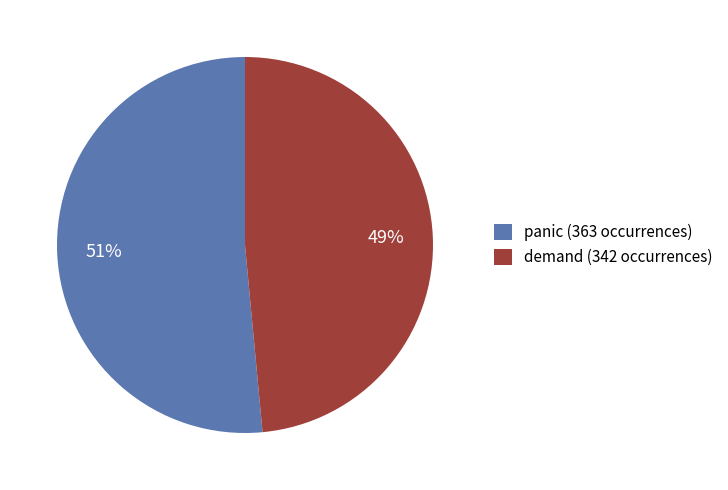

To the nearest percent, what is the average slice percentage?

50%